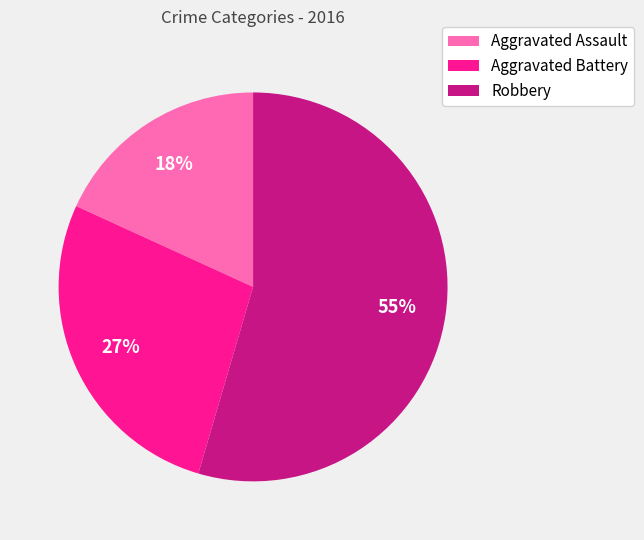

Rank the categories by value from lowest to highest.

Aggravated Assault, Aggravated Battery, Robbery